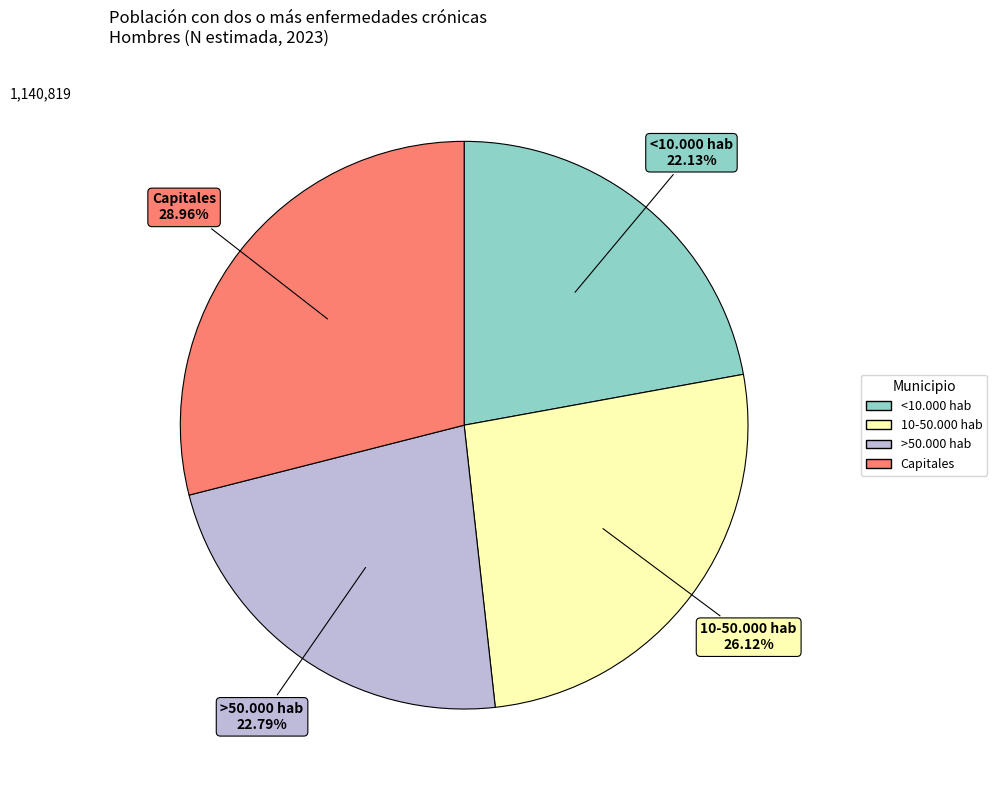

Between 10-50.000 hab and <10.000 hab, which is larger?

10-50.000 hab